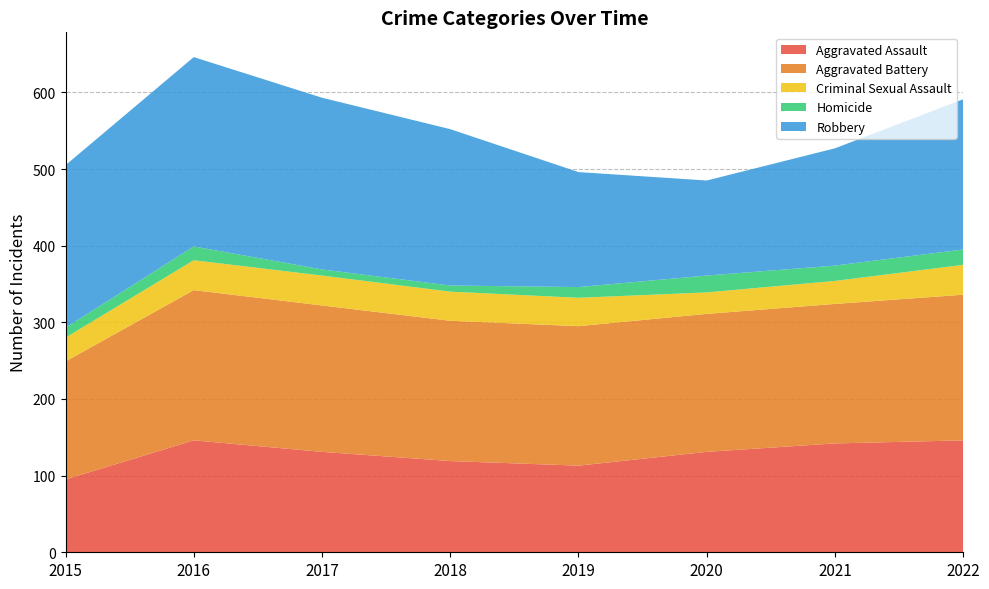

Reading left to right, extract all data points from this chart.

Aggravated Assault: 95	146	131	119	113	131	142	146
Aggravated Battery: 154	196	191	183	182	180	182	190
Criminal Sexual Assault: 31	39	39	38	37	28	30	39
Homicide: 13	18	8	8	14	22	20	20
Robbery: 212	247	224	204	150	124	153	196